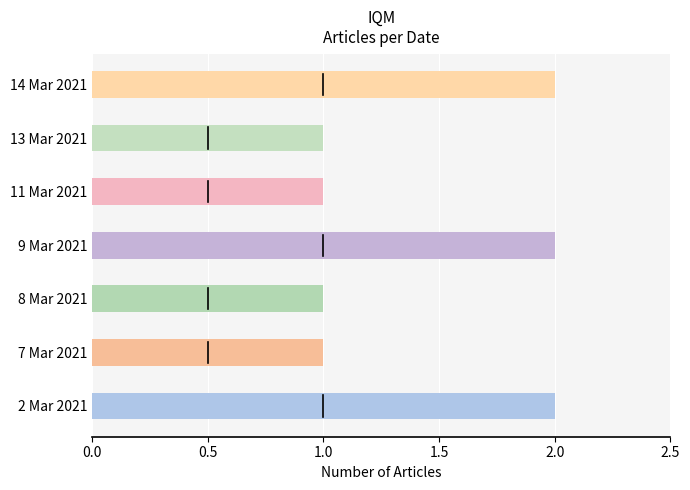

The chart shows a value of 1 at 8 Mar 2021. True or false?

True